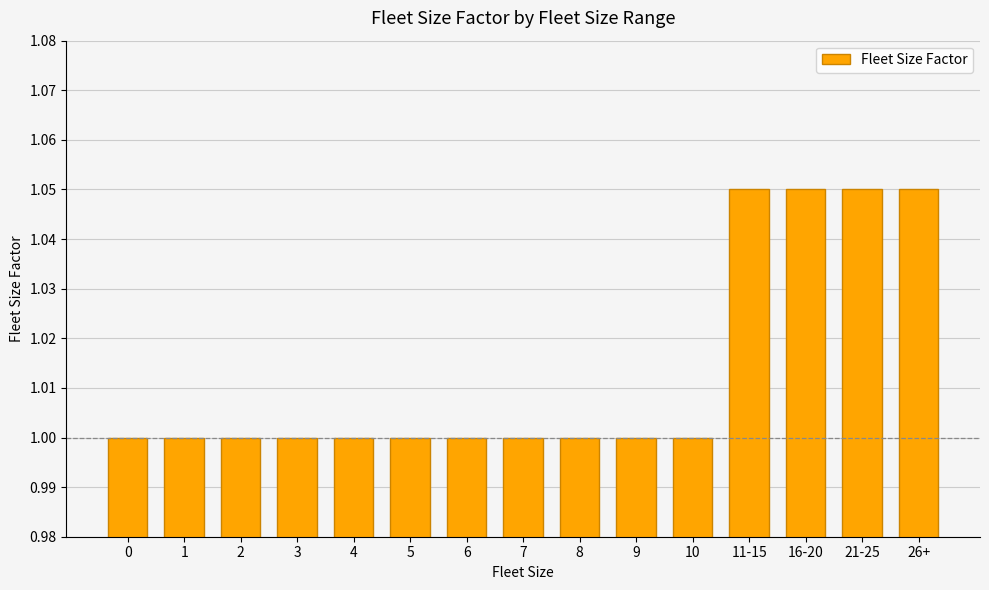

What is the value of the 8th bar from the left?

1.0